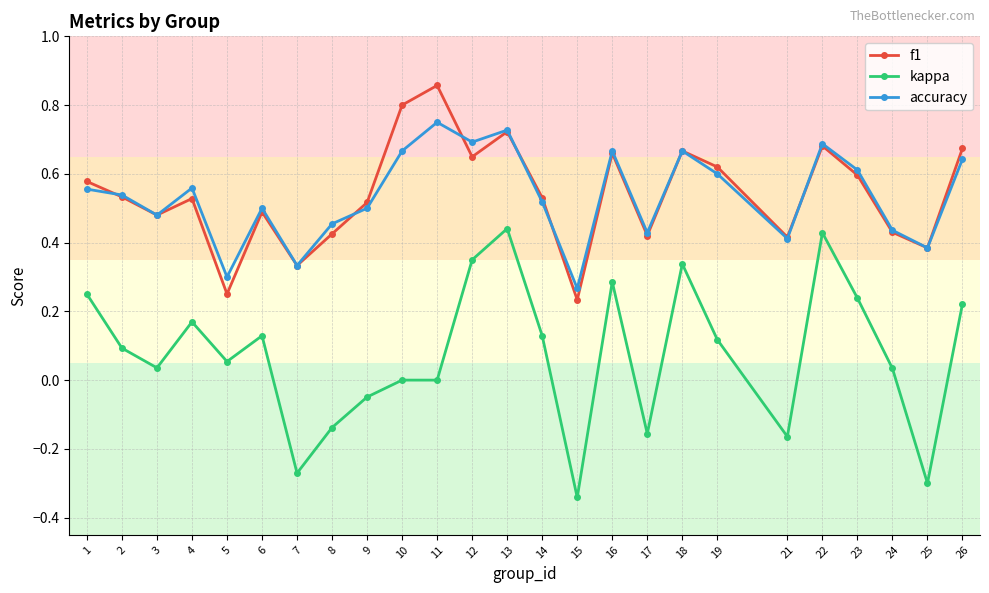

What are all the series names shown in the legend?

f1, kappa, accuracy